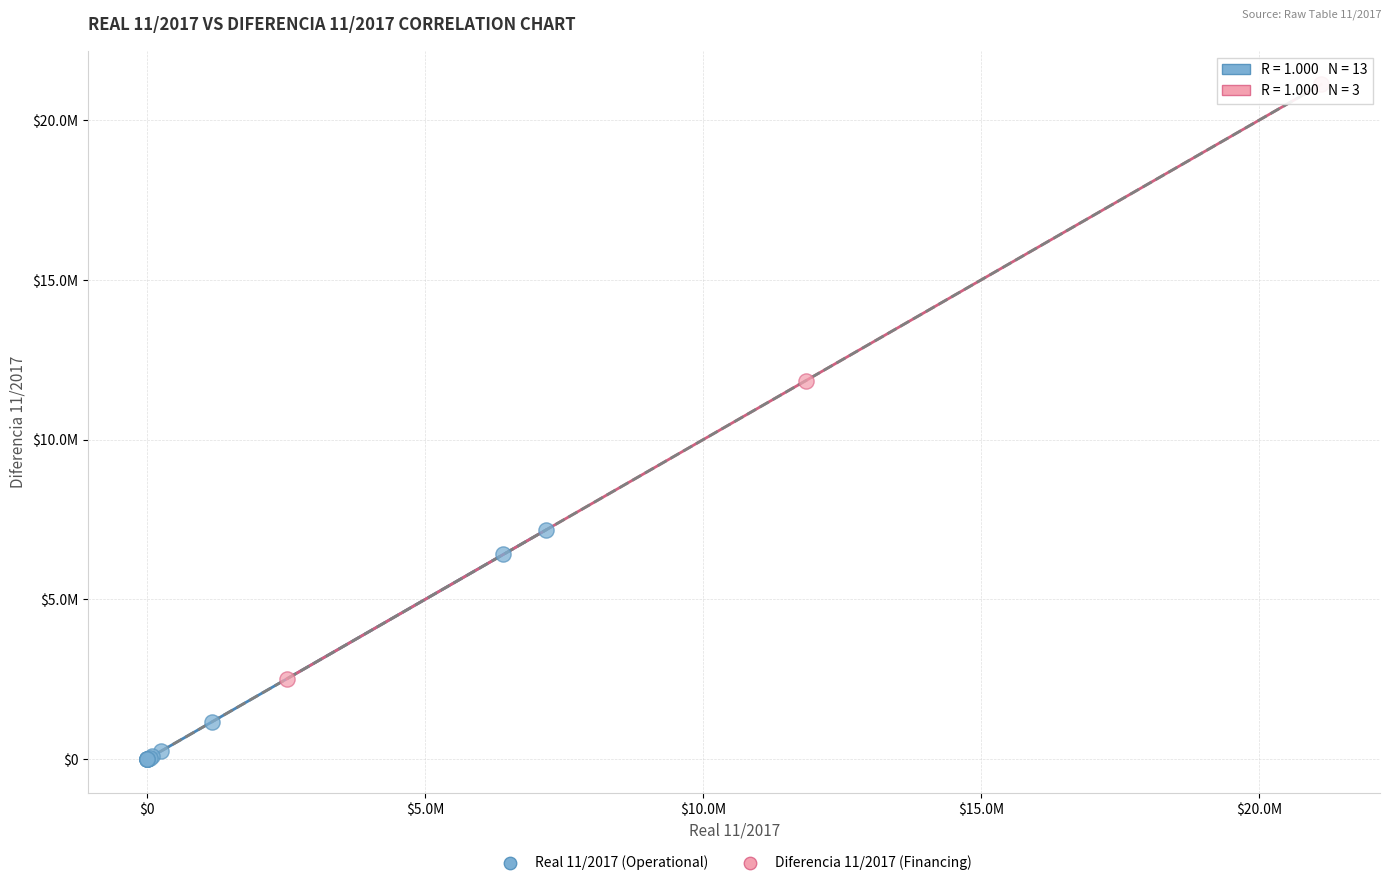

What are all the series names shown in the legend?

Real 11/2017 (Operational), Diferencia 11/2017 (Financing)